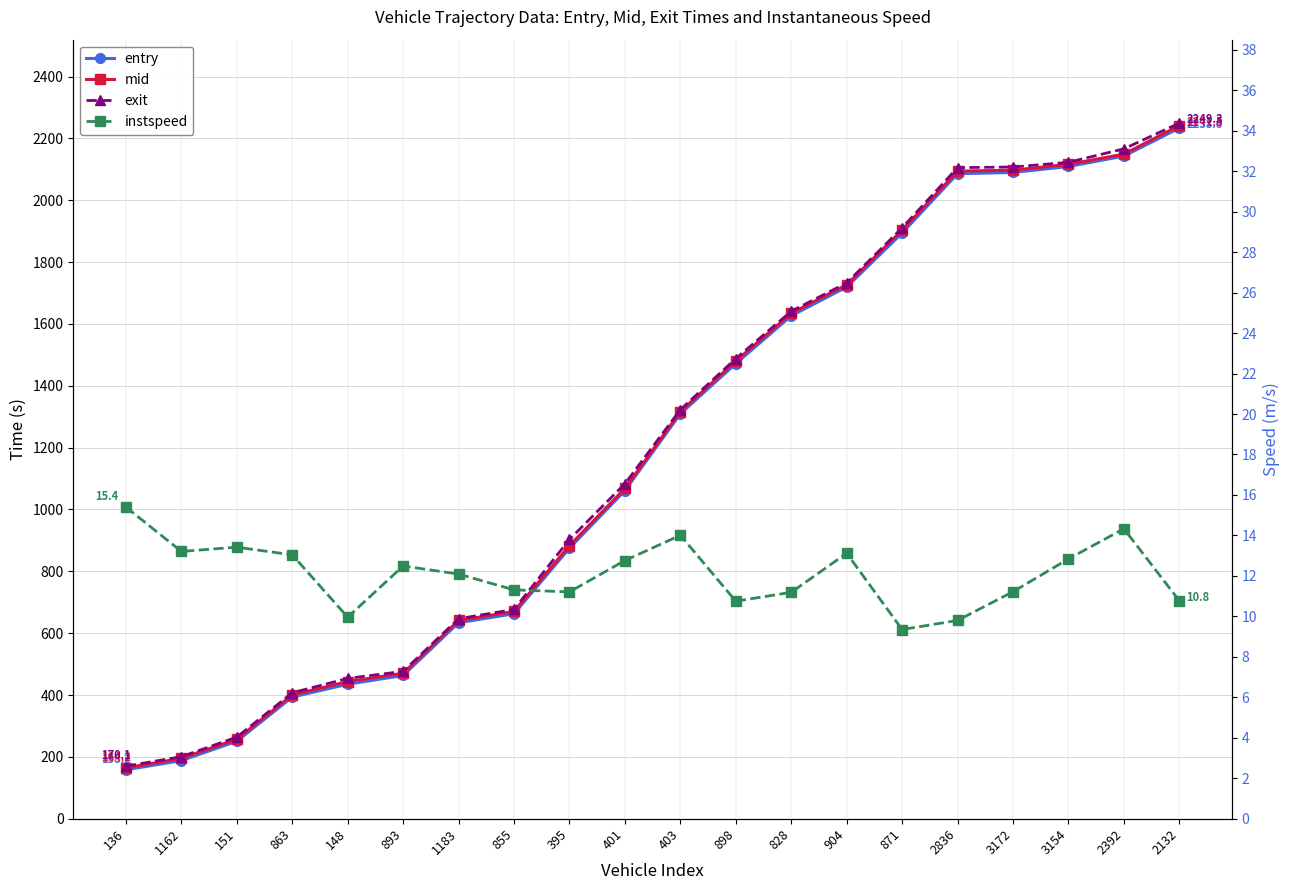

What is the difference between the maximum and minimum values in the entry series?

2075.4